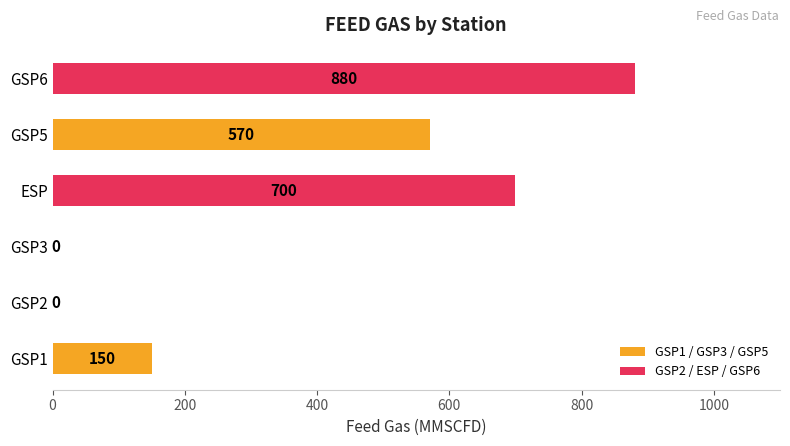

How many values are between 0 and 700?

5